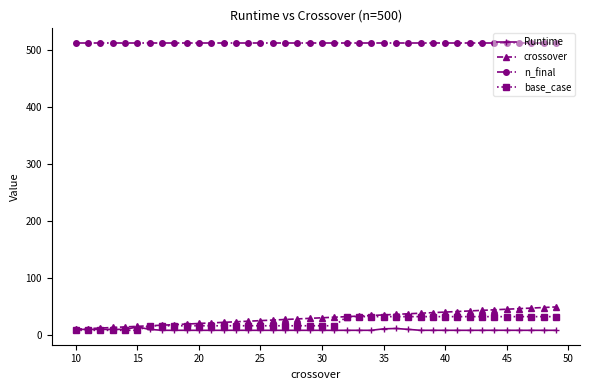

Count the number of data series in this chart.

4